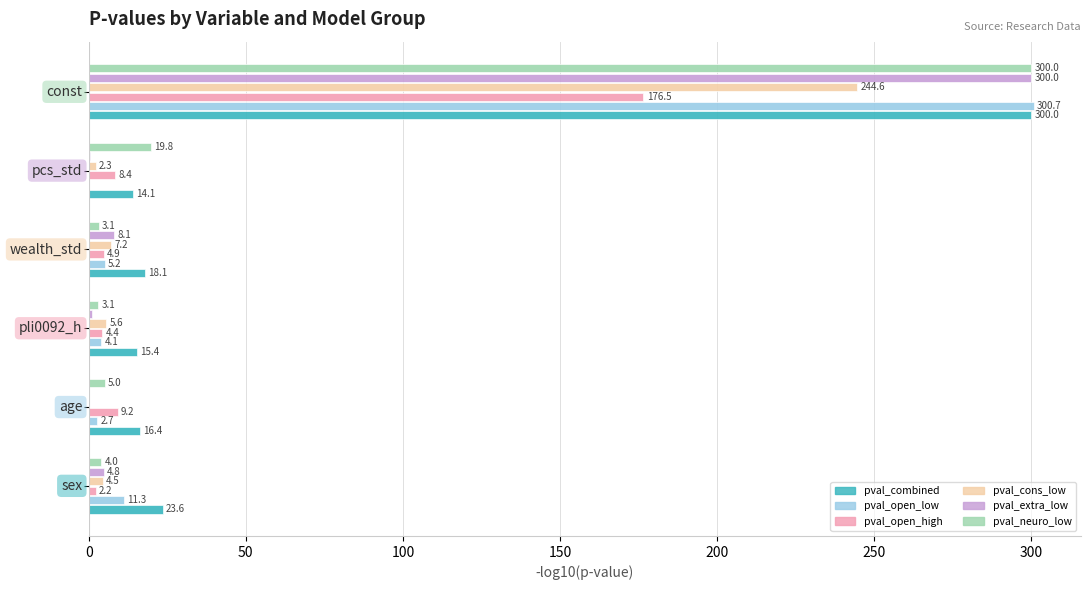

What is the maximum value shown in the chart?

300.7